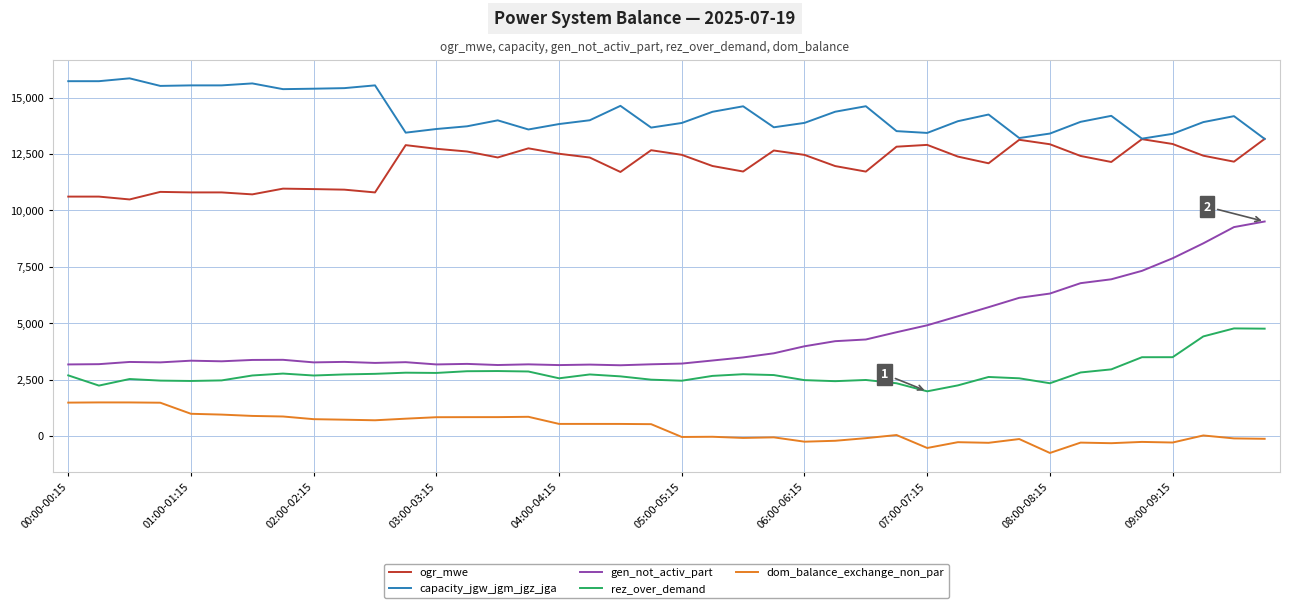

Rank the series by their maximum value, from lowest to highest.

dom_balance_exchange_non_par, rez_over_demand, gen_not_activ_part, ogr_mwe, capacity_jgw_jgm_jgz_jga